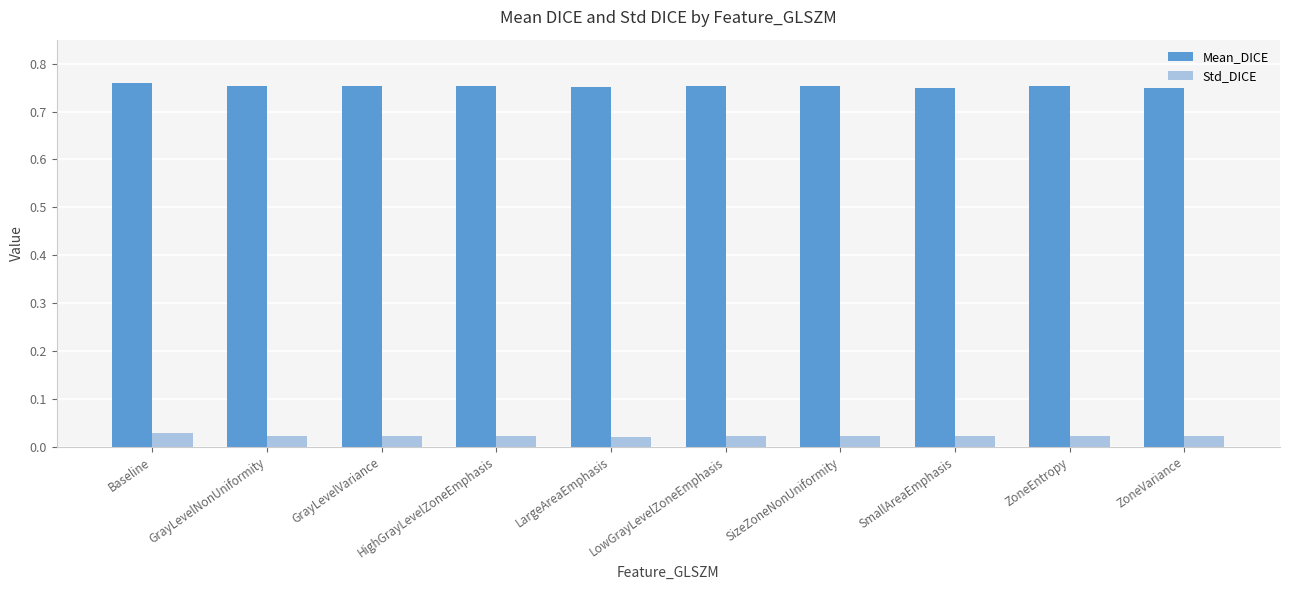

What position from the right is GrayLevelVariance?

8